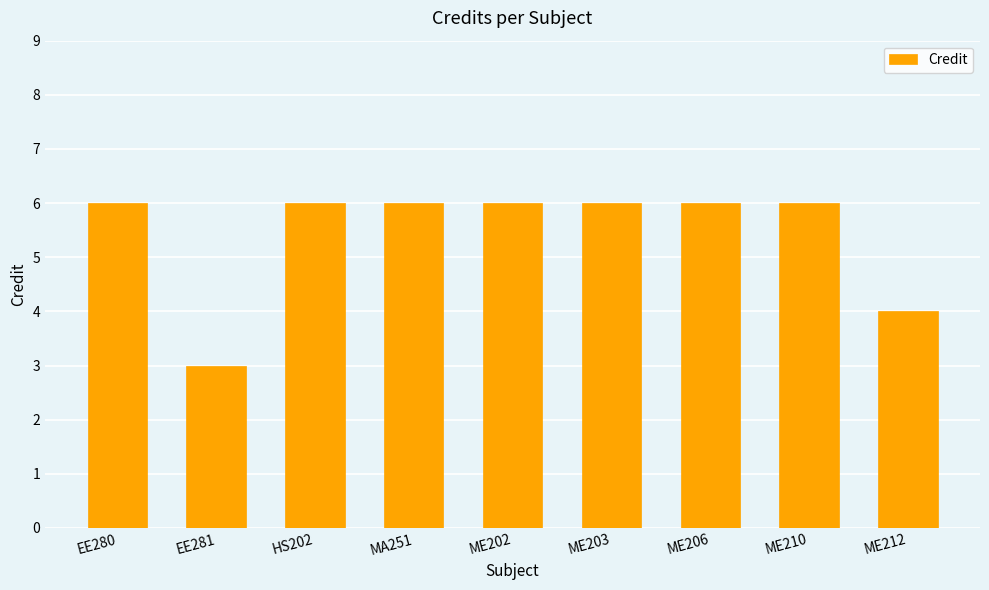

What is the average value?

5